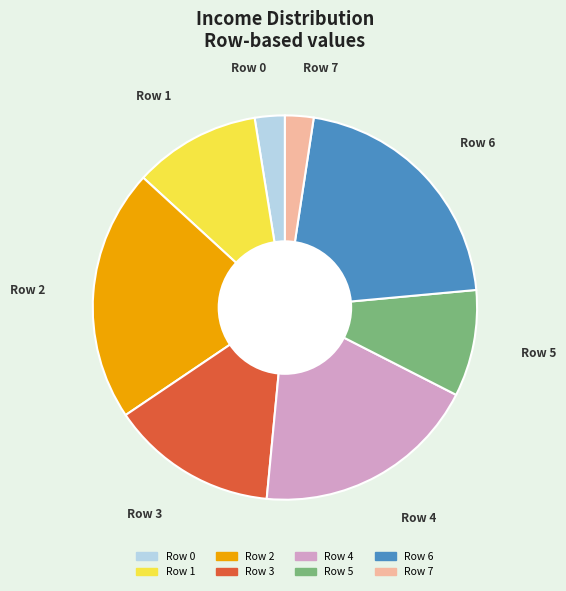

True or false: Row 7 accounts for 10% of the total.

False